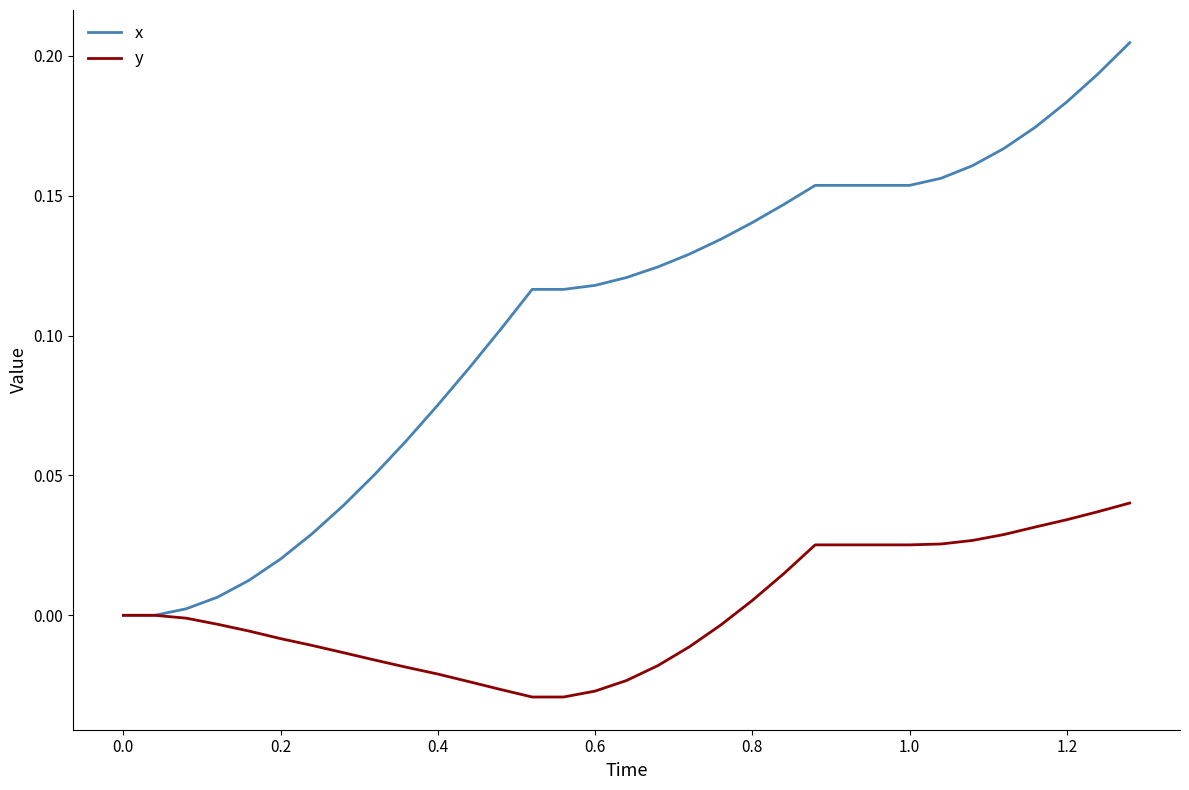

Which series has the largest total across all categories?

x